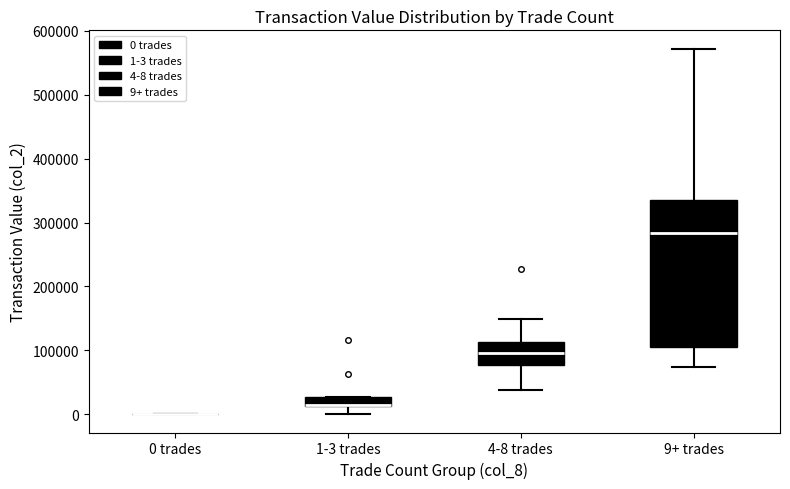

Which box is the tallest, from its lower edge to its upper edge?

9+ trades